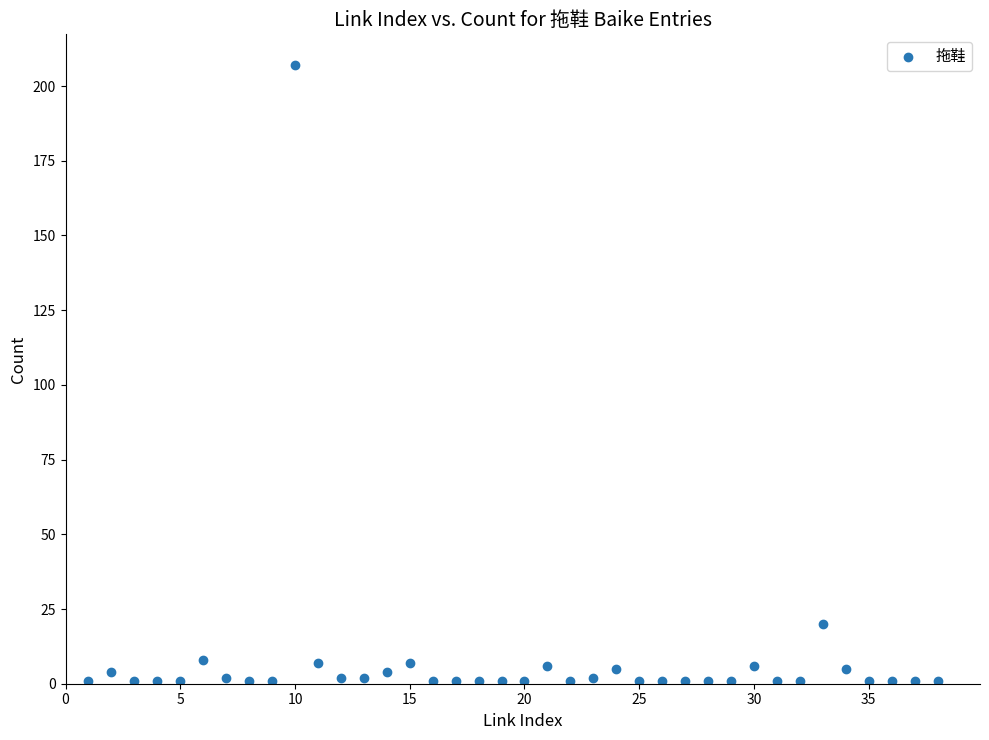

What is the range of X values (max minus min)?

37